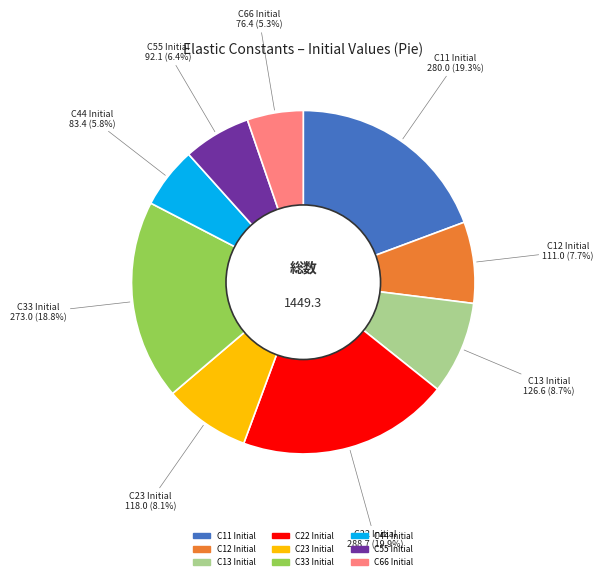

Does any single category account for the majority?

No